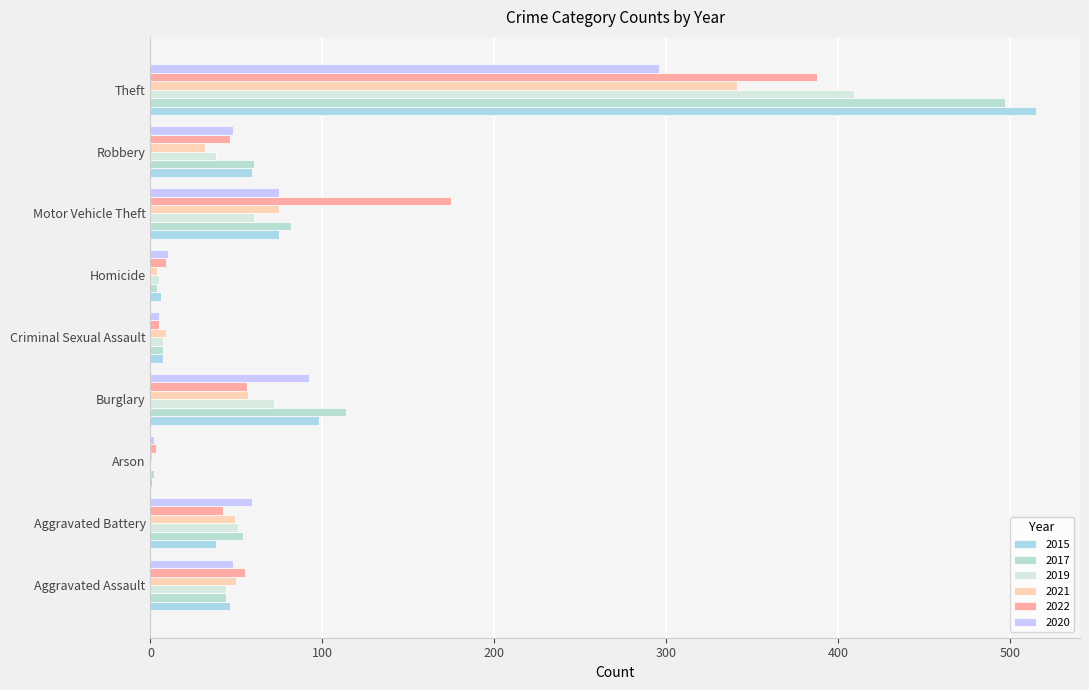

At how many categories does at least one series exceed 88?

3